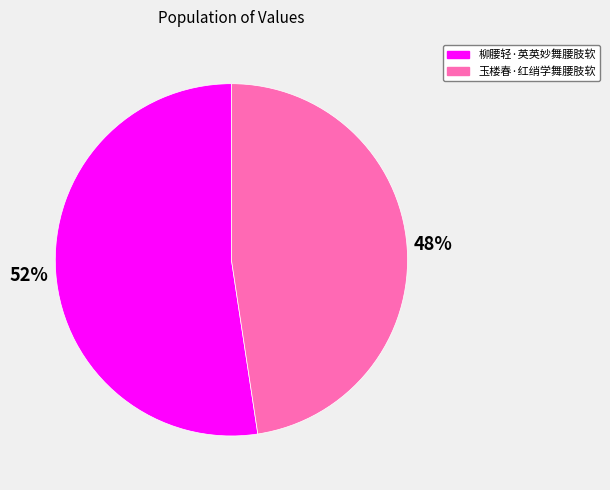

Which has a higher value, 玉楼春·红绡学舞腰肢软 or 柳腰轻·英英妙舞腰肢软?

柳腰轻·英英妙舞腰肢软